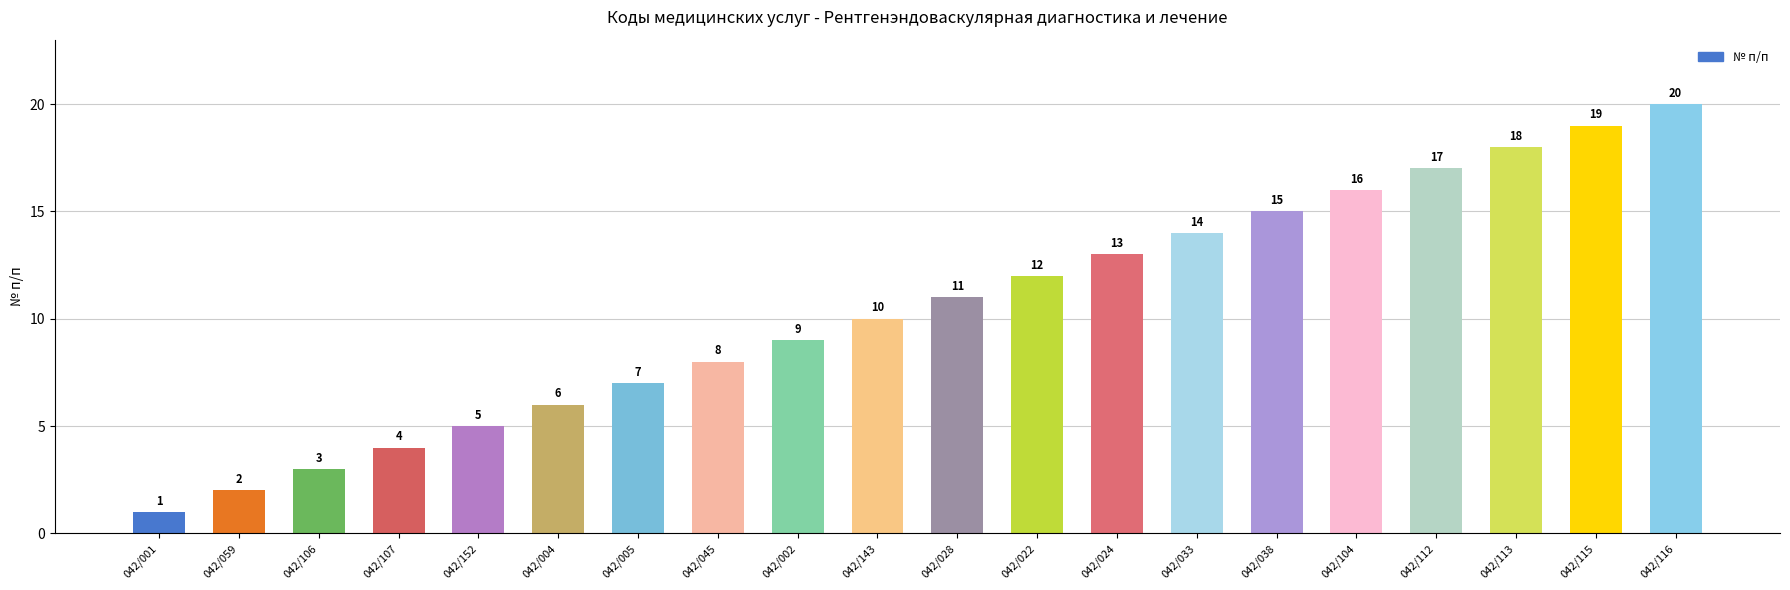

How many series are shown in this chart?

1